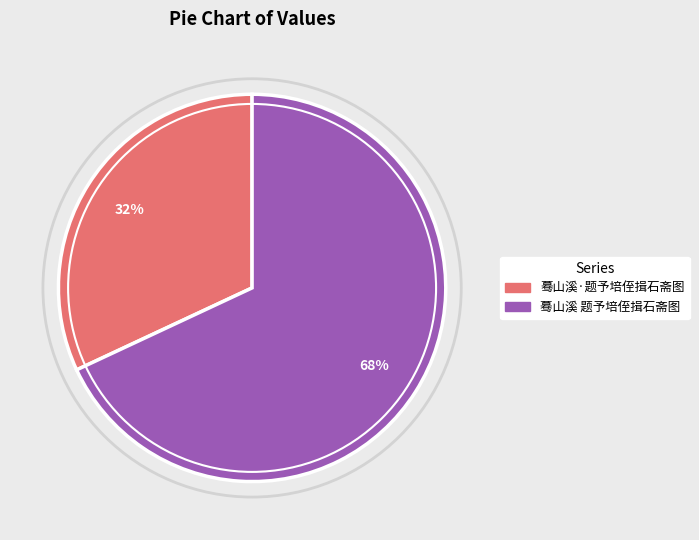

To the nearest percent, what is the combined percentage of 蓦山溪·题予培侄揖石斋图 and 蓦山溪 题予培侄揖石斋图?

100%